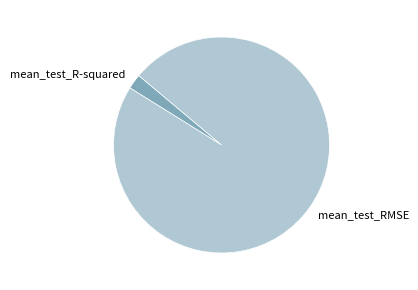

True or false: mean_test_R-squared accounts for 10% of the total.

False